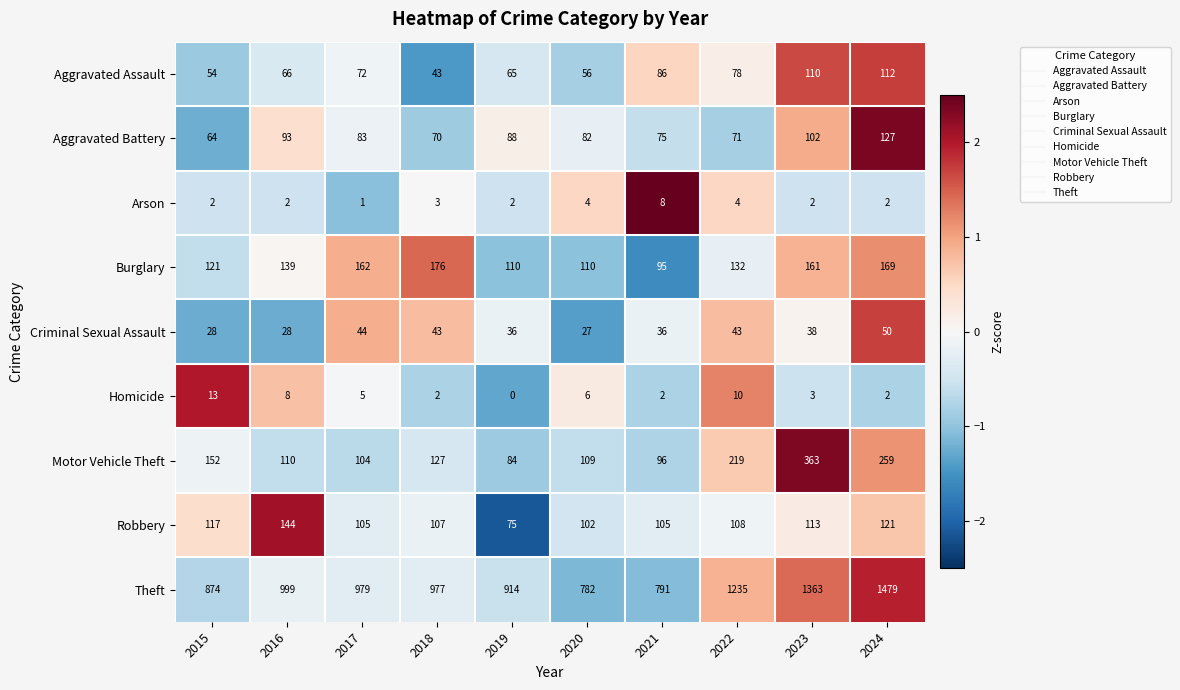

What is the maximum value for Motor Vehicle Theft?

363